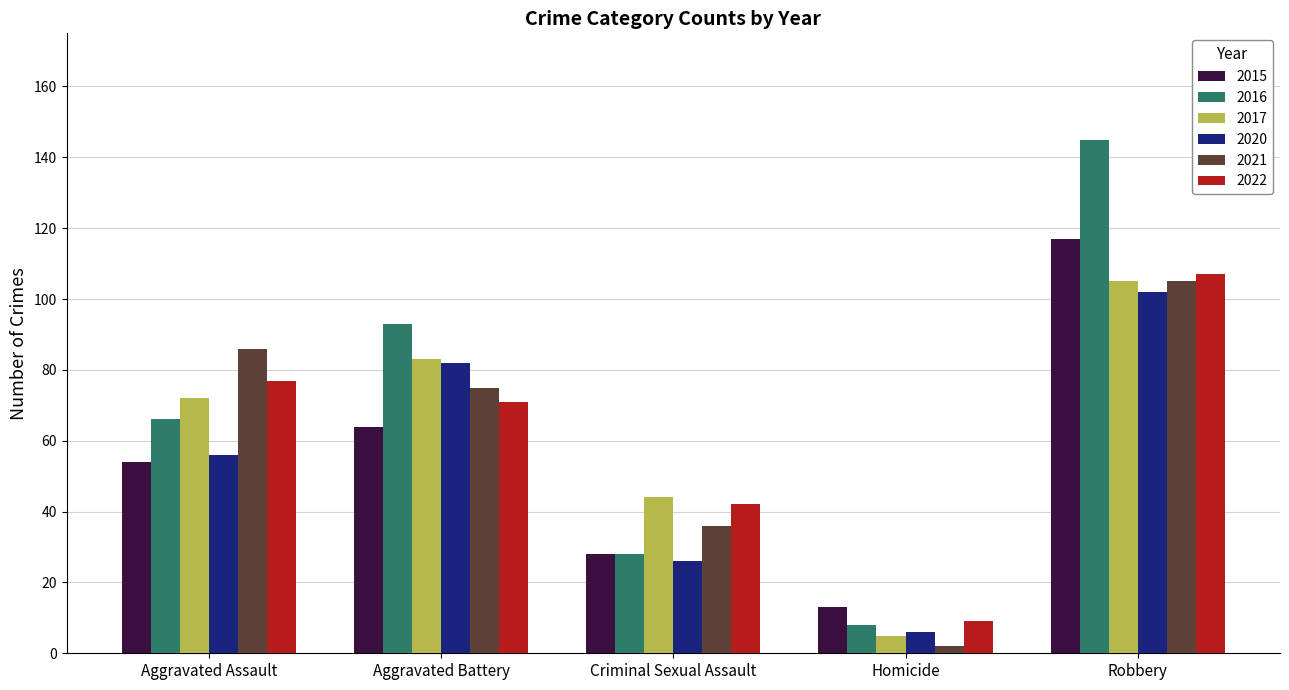

True or false: 2021 has a value of 10 at Criminal Sexual Assault.

False